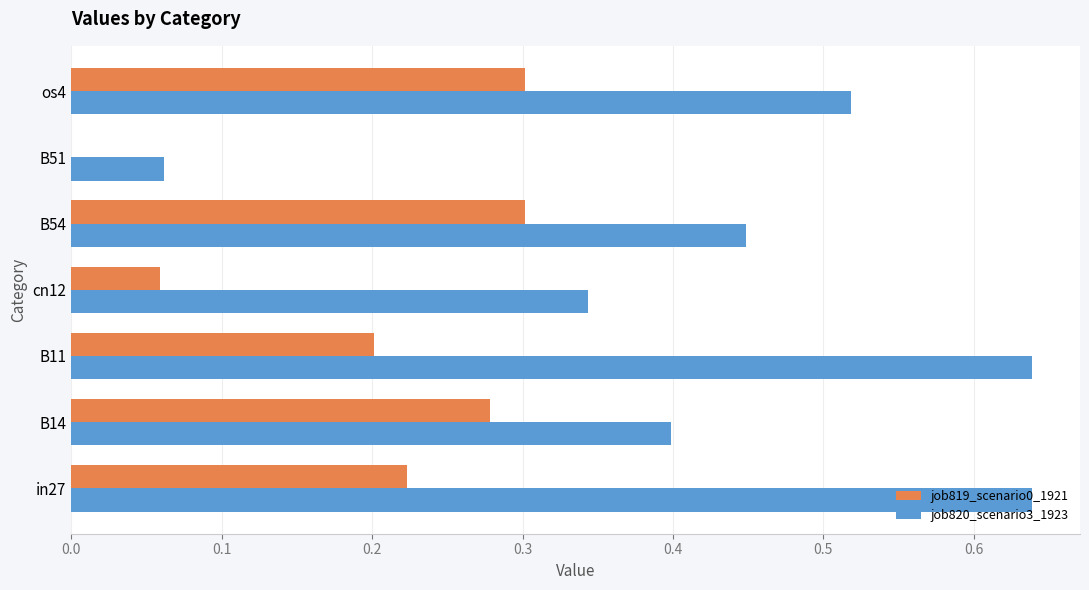

Is it true that job820_scenario3_1923 equals 0.4 at B54?

True